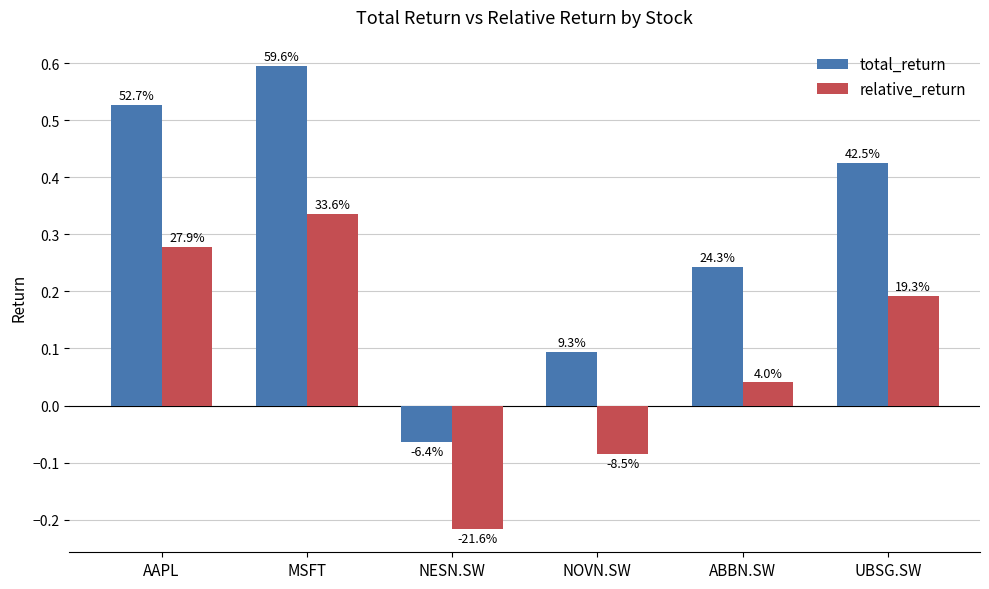

Which series has the largest range (max minus min)?

total_return